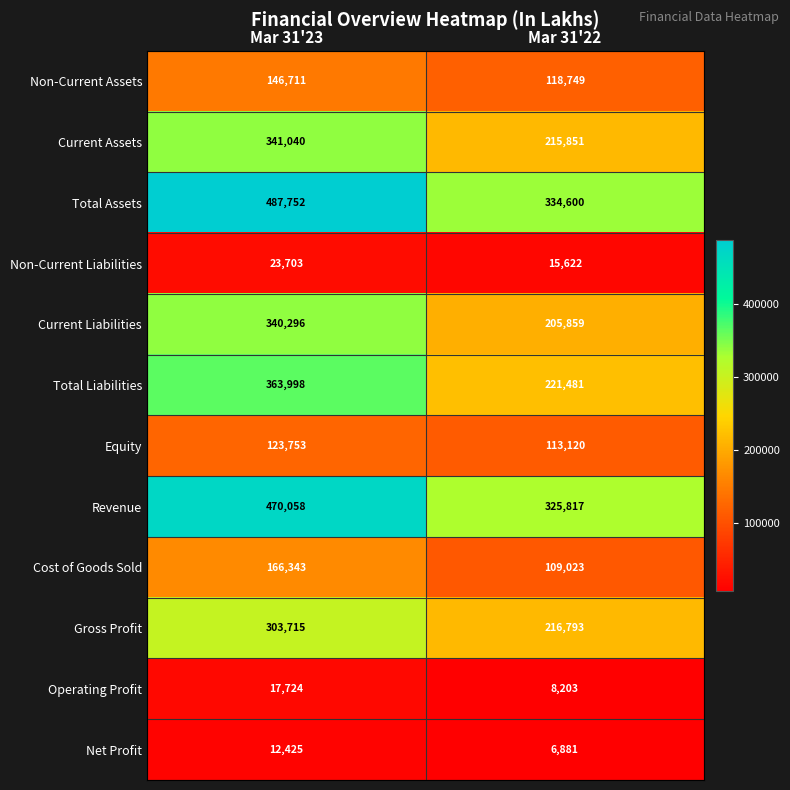

True or false: Net Profit has a value of 4373 at Mar 31'22.

False